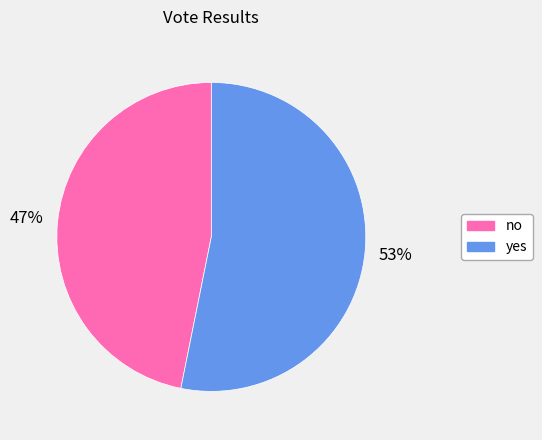

Rank the categories by value from lowest to highest.

no, yes